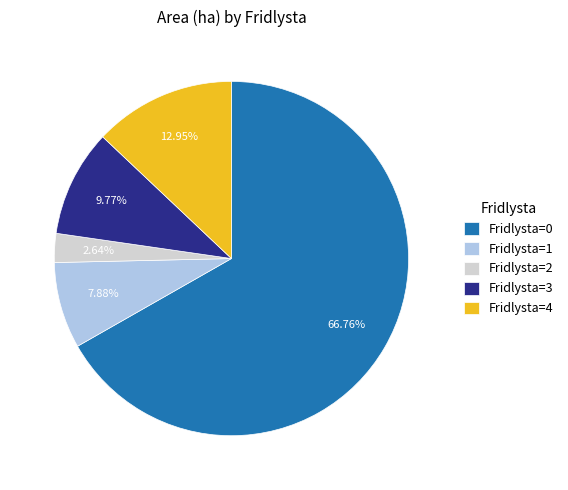

How many segments does this pie chart have?

5